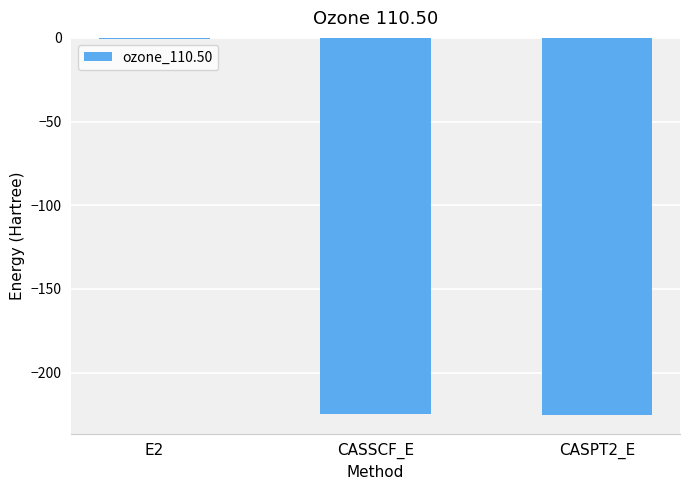

Which category has the highest value across all series?

E2